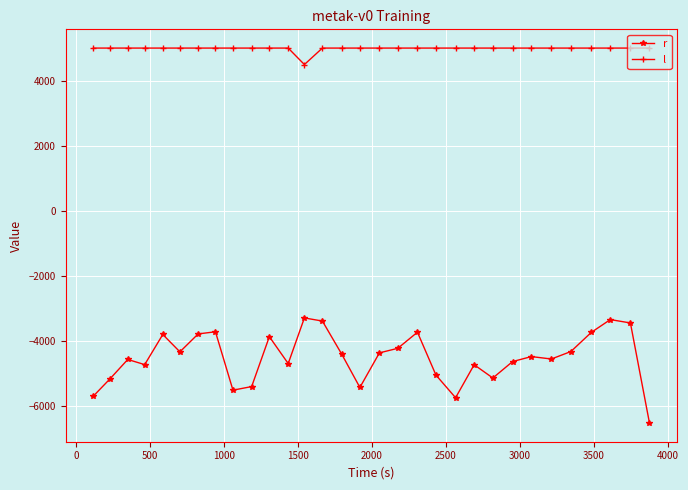

Which series has the largest total across all categories?

l